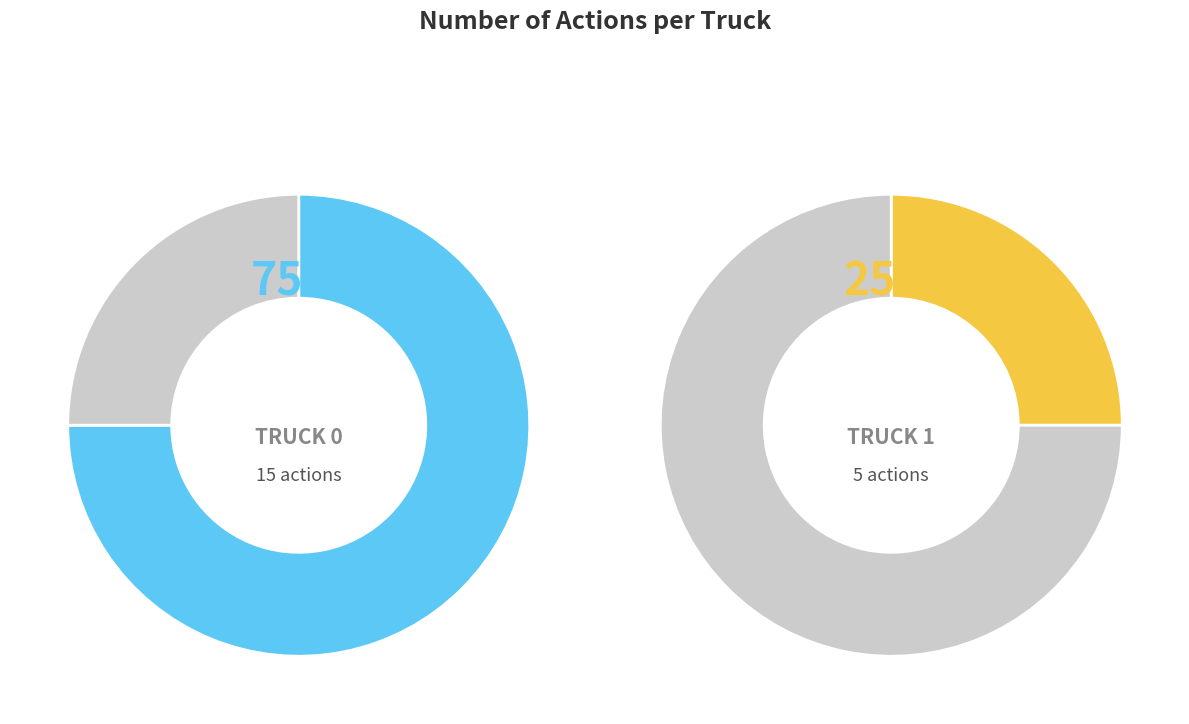

What is the largest slice in the pie chart?

Truck 0